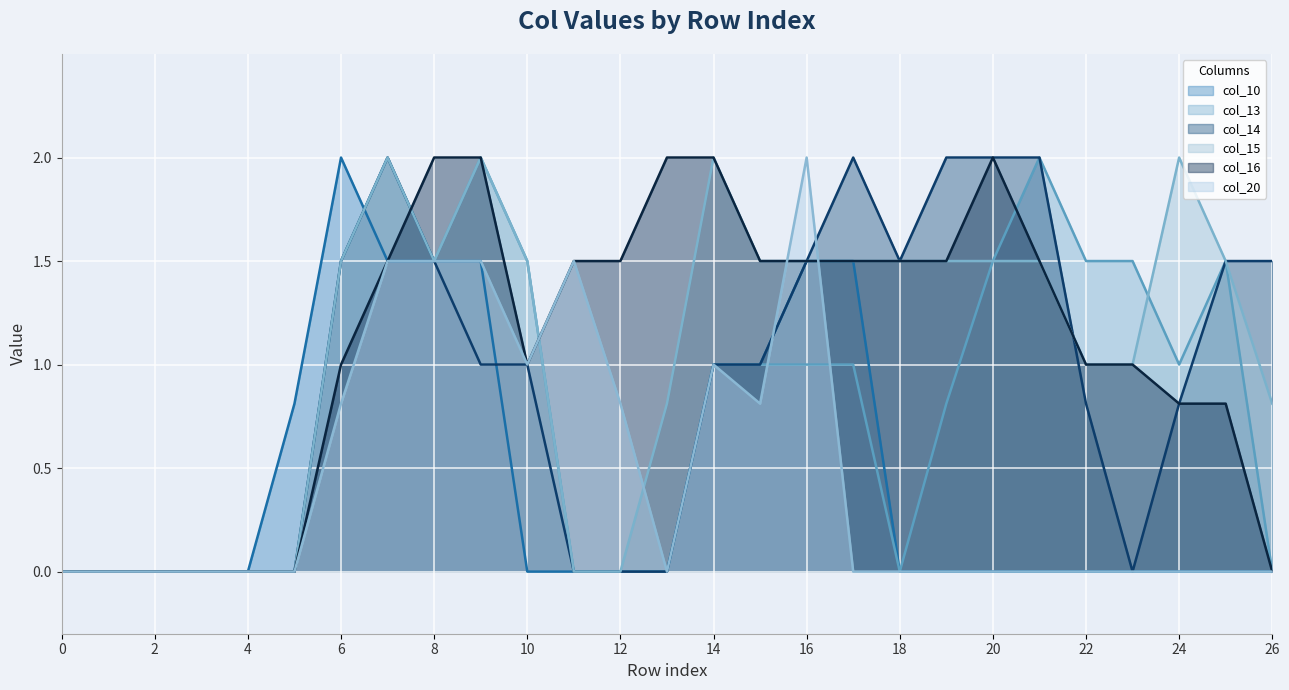

Which series has the widest spread of values?

col_10 line